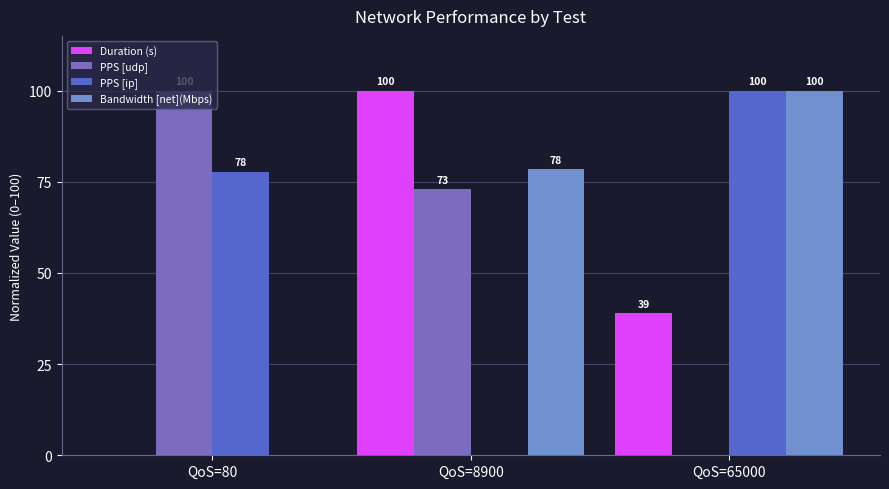

Where is Bandwidth [net](Mbps) nearest to the value 50?

QoS=8900